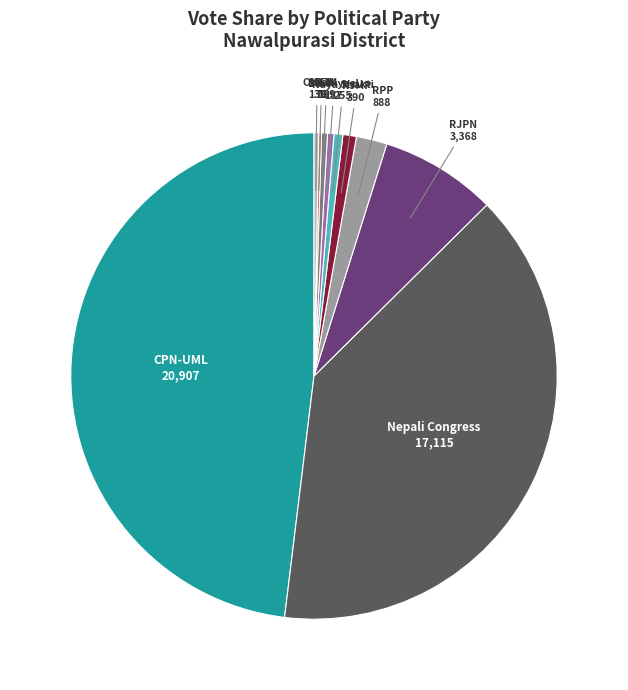

Is there a majority slice in this chart?

No